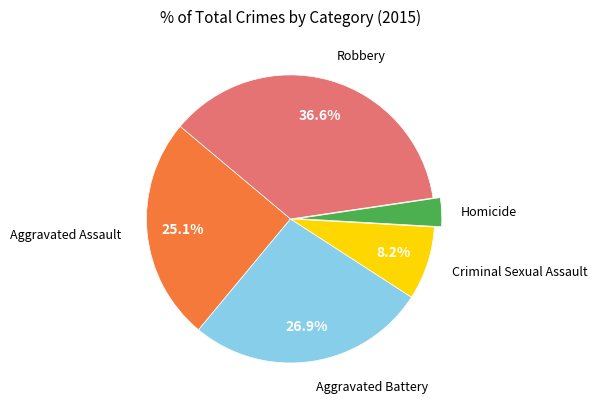

Does any single category account for the majority?

No